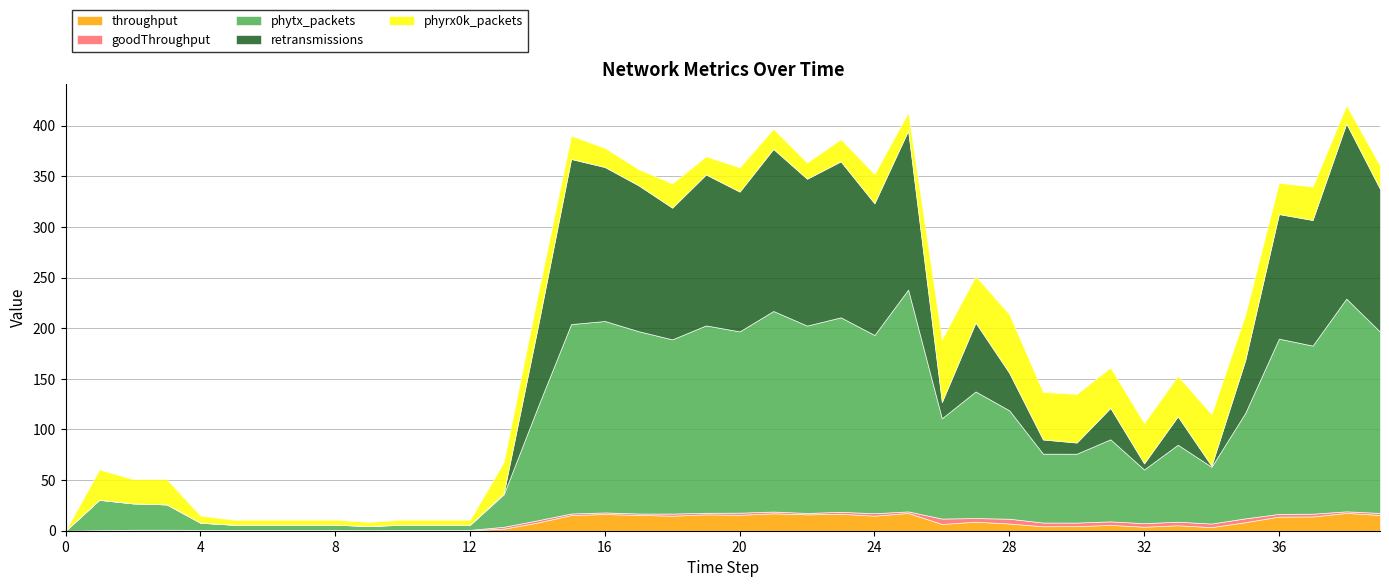

The value of phytx_packets at 17 is 95.0. True or false?

False